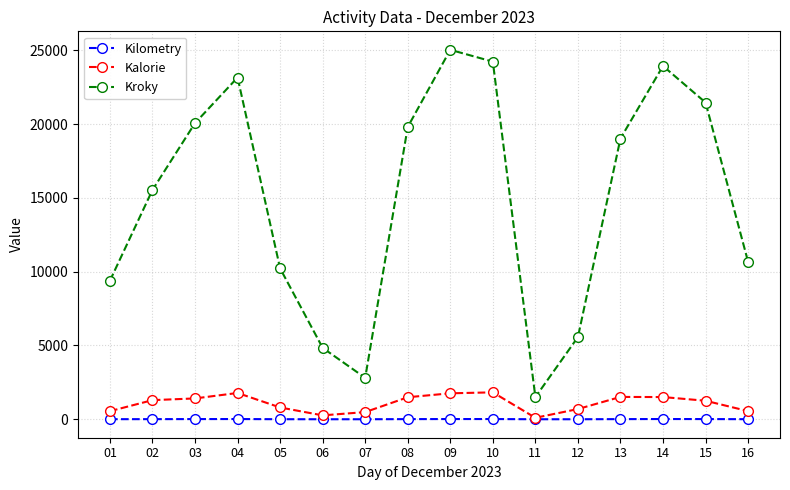

What is the difference between the maximum and second lowest values in the Kalorie series?

1560.0